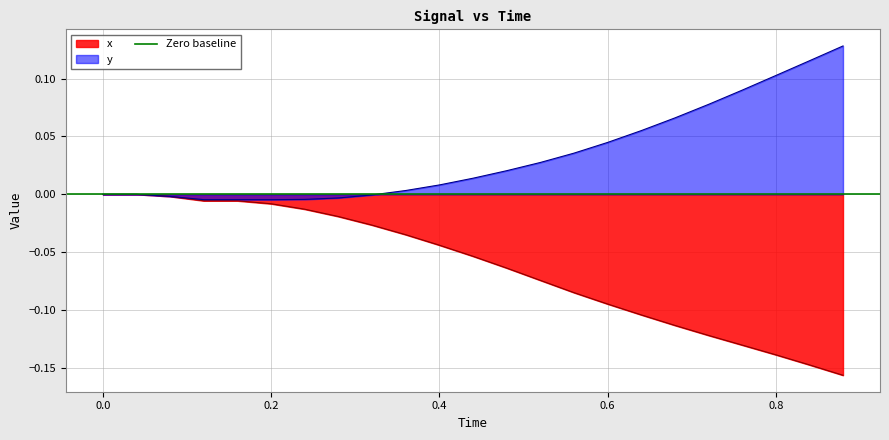

What is the label of the 3rd point from the left?

0.08